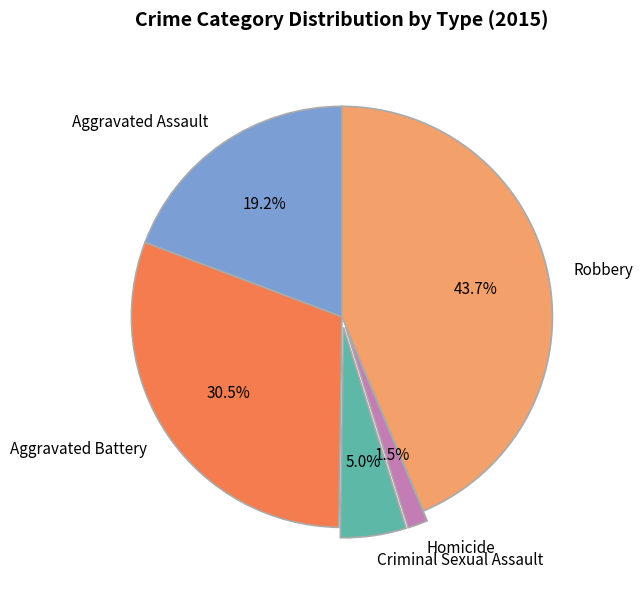

Which slice is the smallest?

Homicide